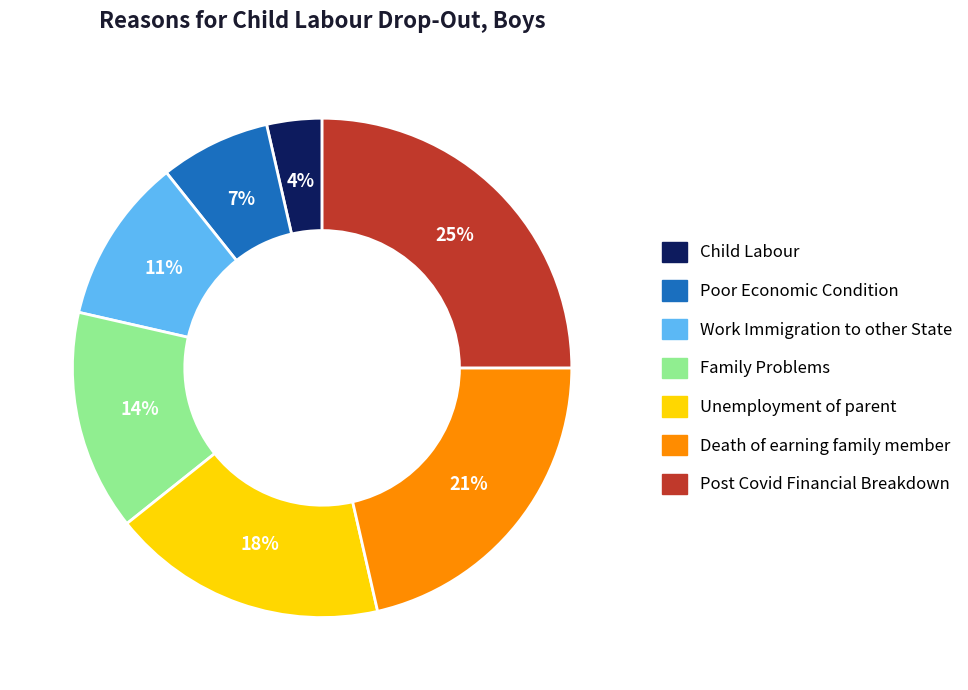

What is the ratio of the value at Death of earning family member to the value at Poor Economic Condition?

3.0